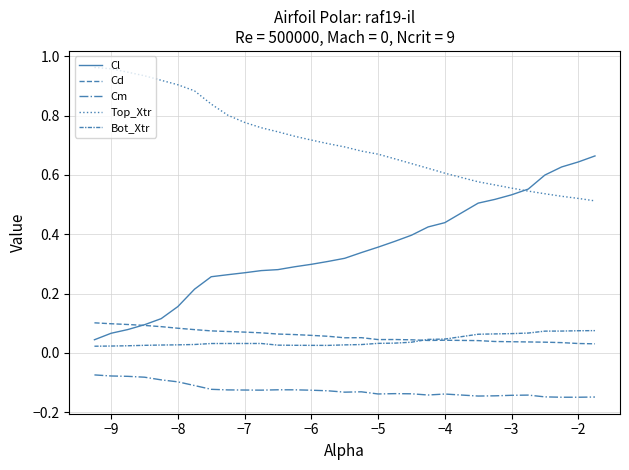

What is the sum of all Cd values?

1.8